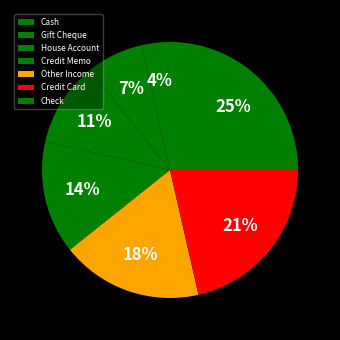

Count the number of slices in the pie.

7